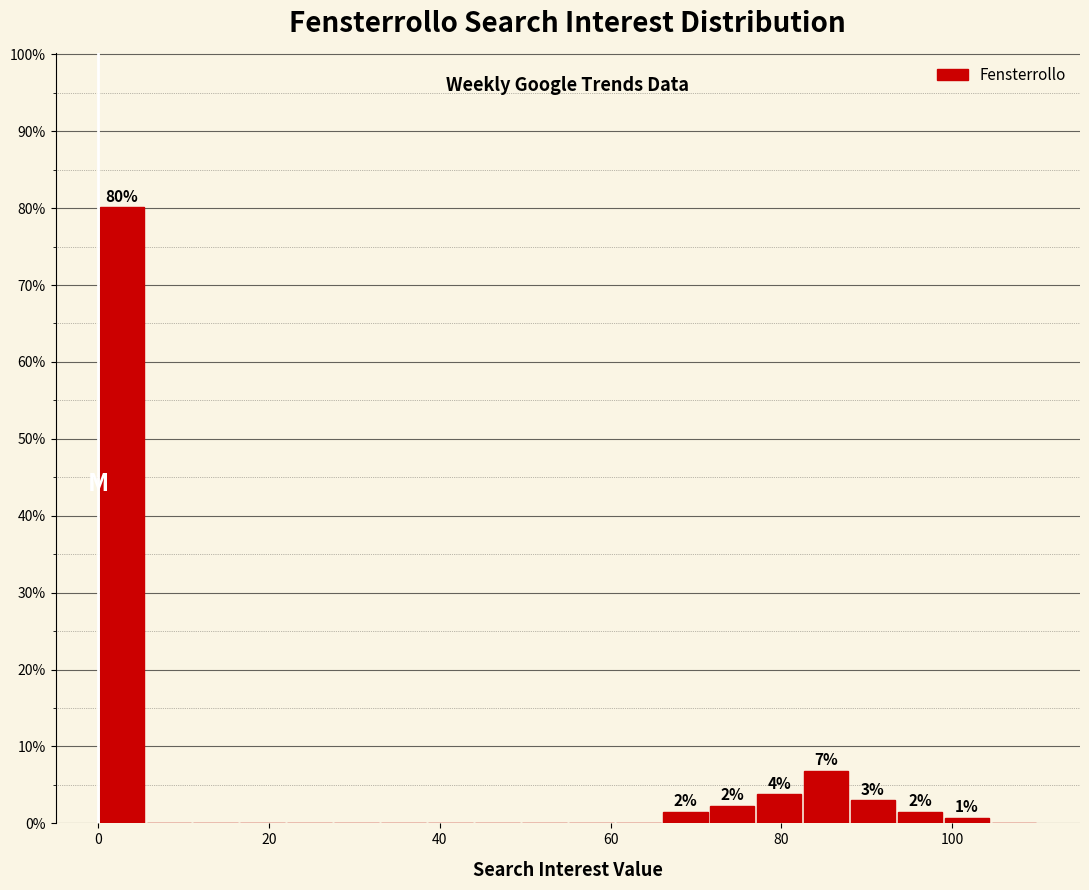

Around what value on the x-axis is the tallest bar? Give the approximate position of its centre, as read against the axis.

2